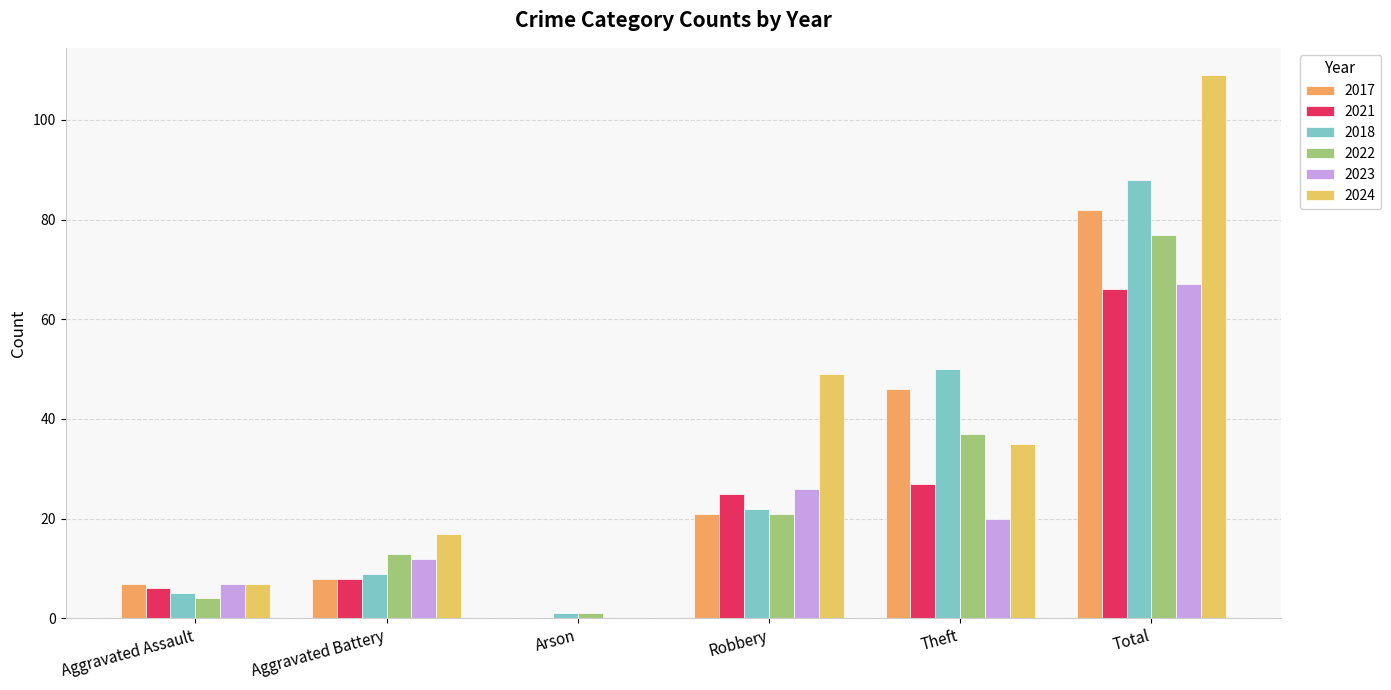

Does the chart contain stacked bars?

No